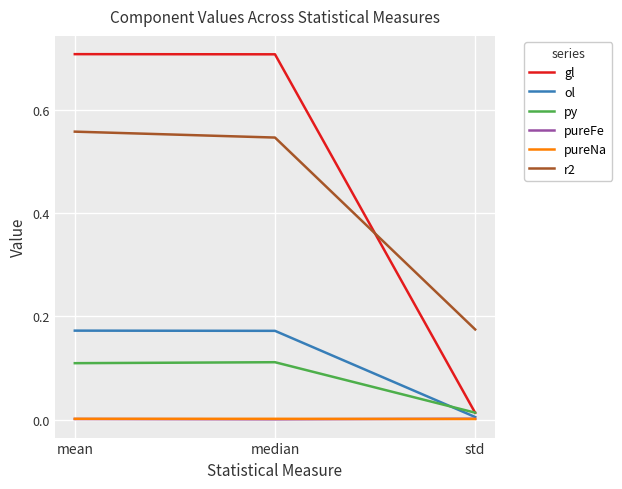

Between median and std, which series saw the biggest shift?

gl